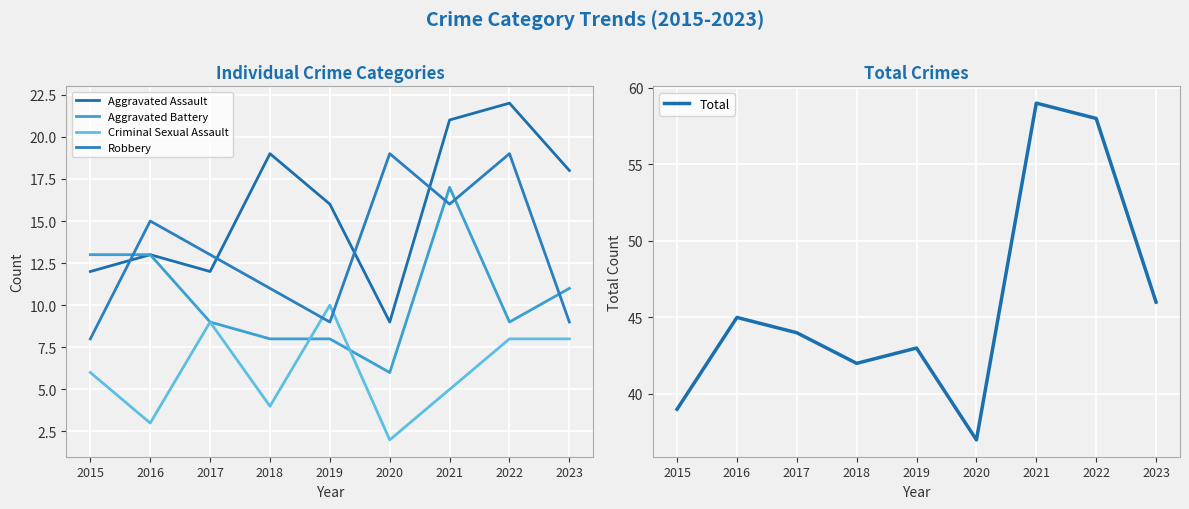

Which category has the lowest value in the Robbery series?

2015